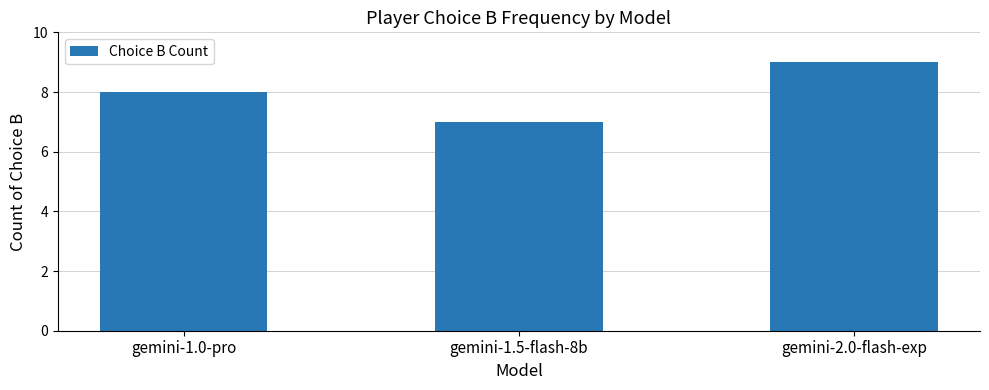

Reading left to right, list all the values displayed in this chart.

8	7	9